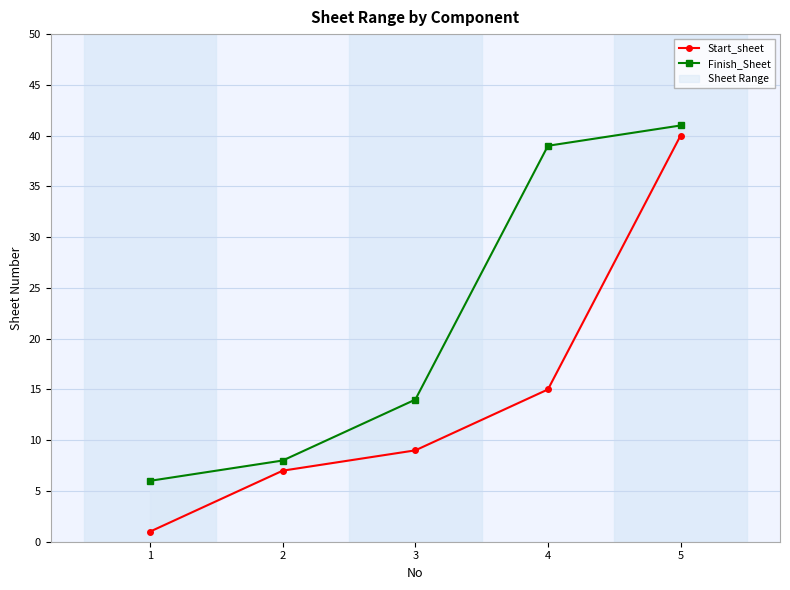

Reading left to right, transcribe all the data shown in this chart.

Start_sheet: 1	7	9	15	40
Finish_Sheet: 6	8	14	39	41